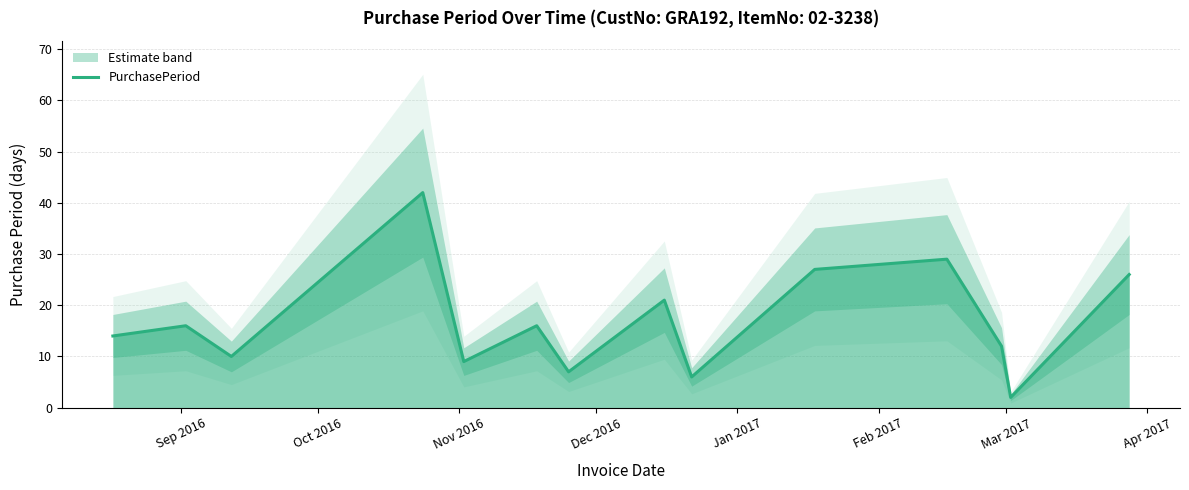

What is the label of the 8th point from the left?

Apr 2017